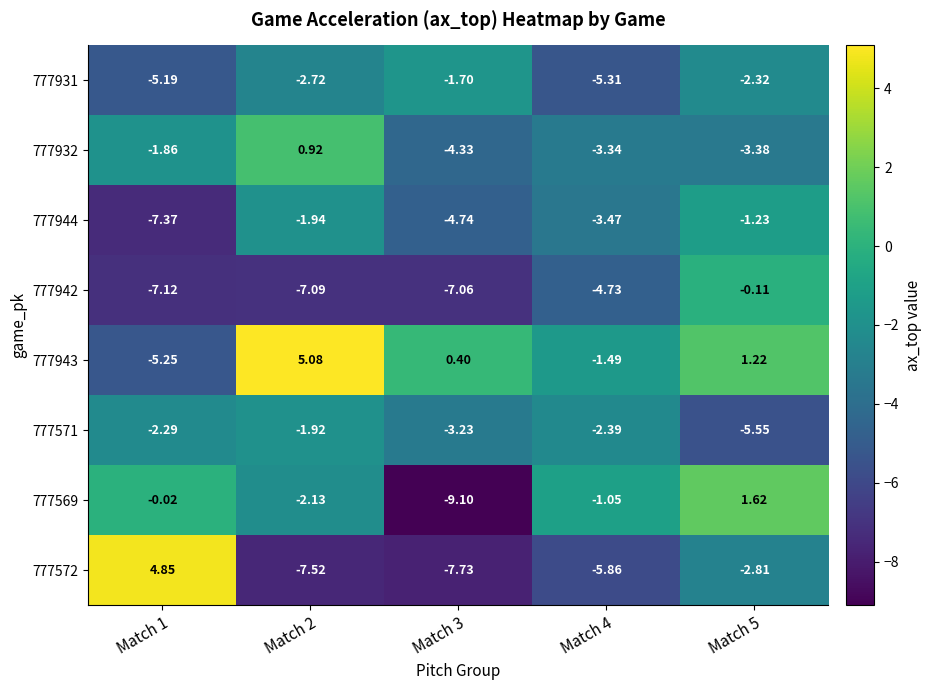

List the series in order of their peak value, highest first.

777943, 777572, 777569, 777932, 777942, 777944, 777931, 777571